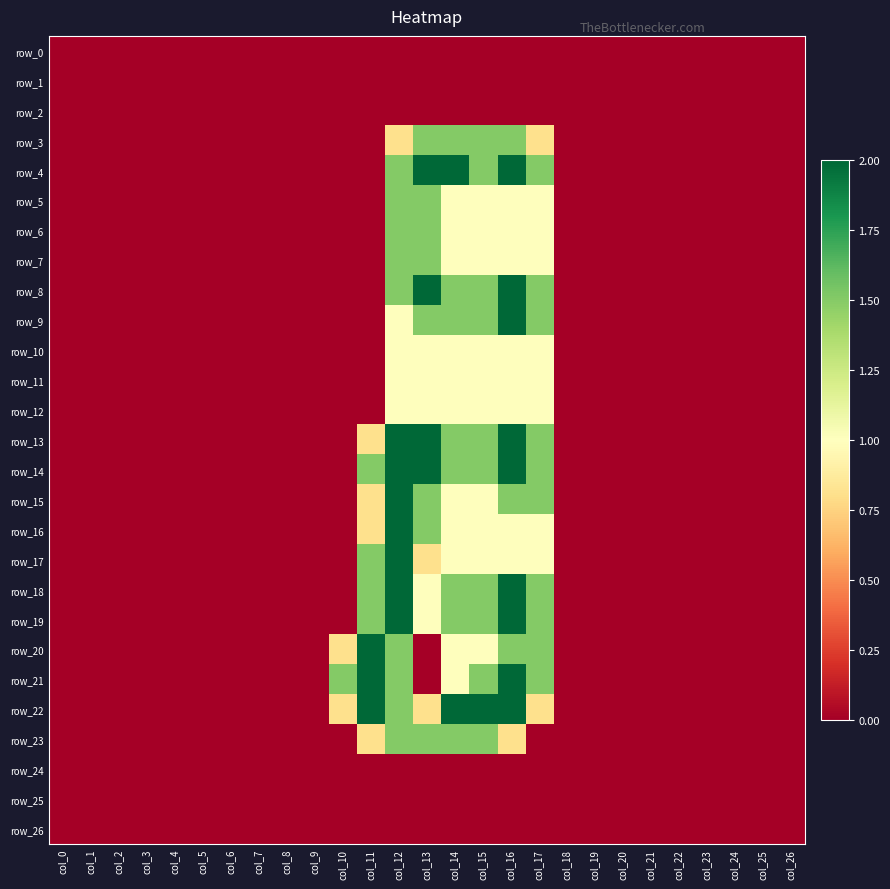

At which label does row_11 reach its minimum?

col_0